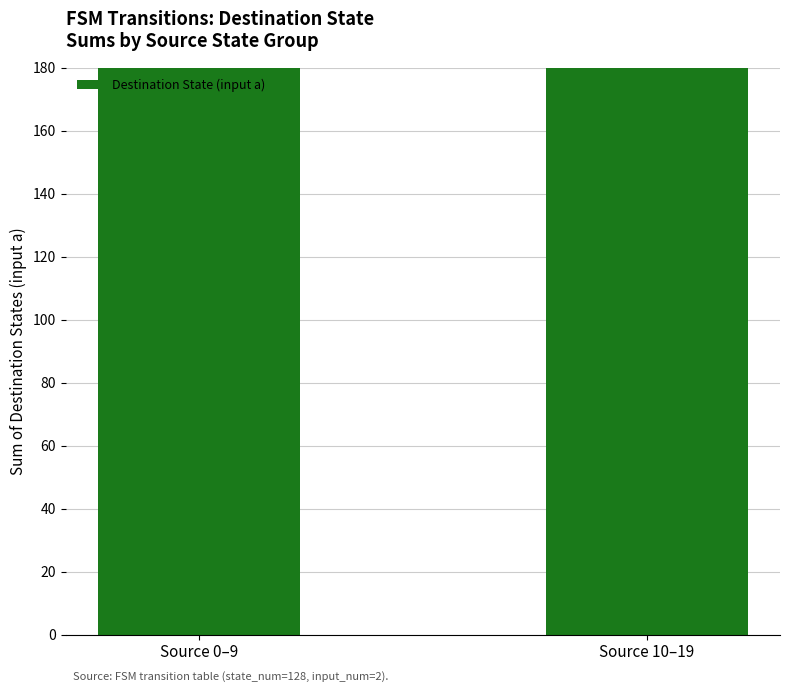

Which category has the lowest value across all series?

Source 10–19